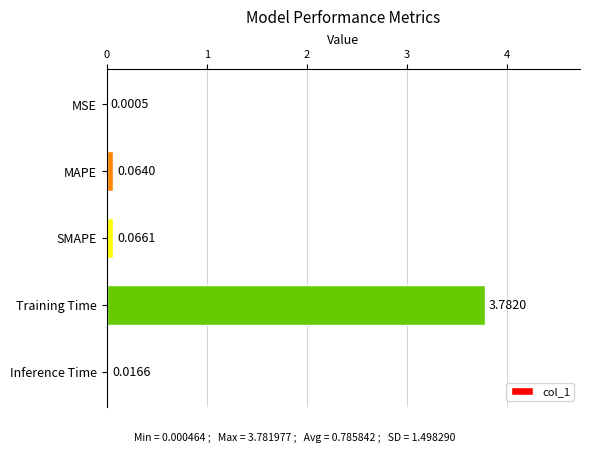

Which category has the highest value across all series?

Training Time